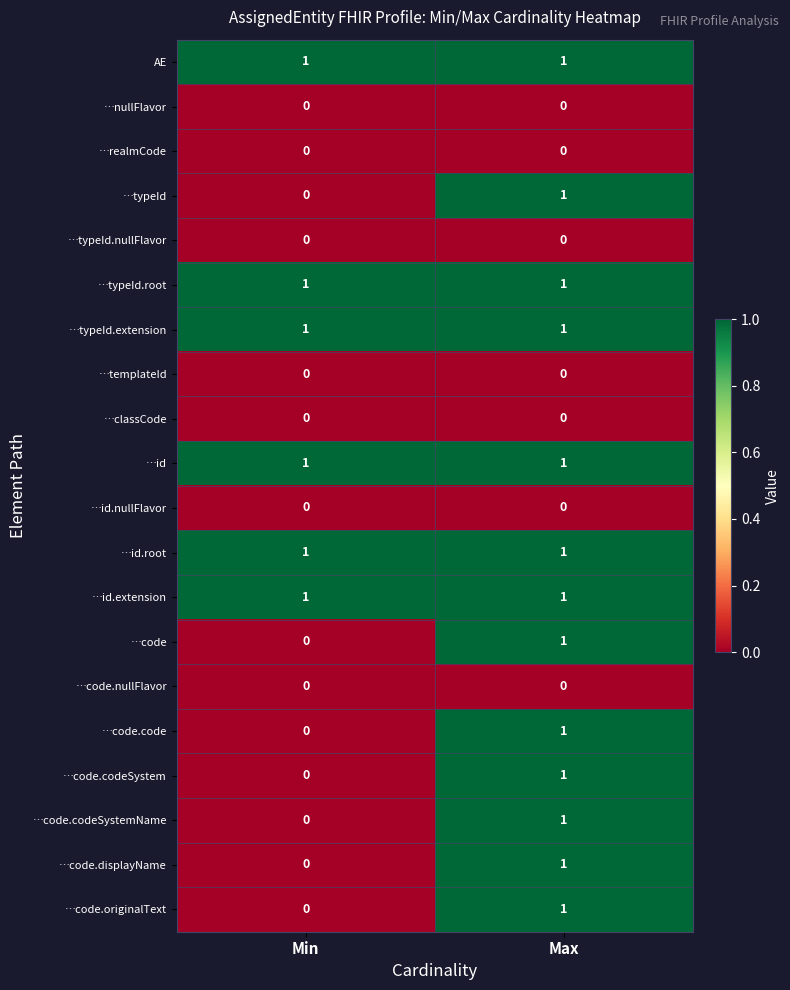

Is it true that …id equals 0 at Max?

False